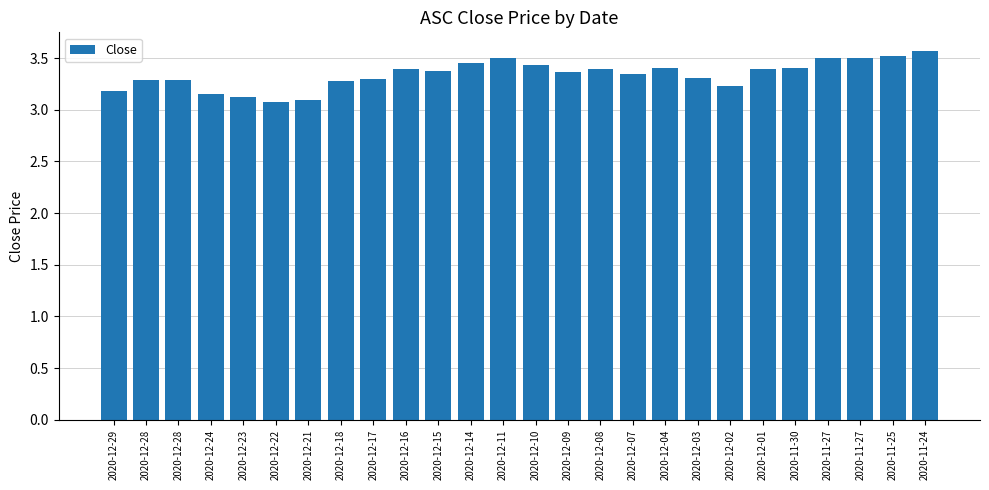

Reading right to left, extract all data points from this chart.

2020-11-24=3.6	2020-11-25=3.5	2020-11-27=3.5	2020-11-27=3.5	2020-11-30=3.4	2020-12-01=3.4	2020-12-02=3.2	2020-12-03=3.3	2020-12-04=3.4	2020-12-07=3.4	2020-12-08=3.4	2020-12-09=3.4	2020-12-10=3.4	2020-12-11=3.5	2020-12-14=3.5	2020-12-15=3.4	2020-12-16=3.4	2020-12-17=3.3	2020-12-18=3.3	2020-12-21=3.1	2020-12-22=3.1	2020-12-23=3.1	2020-12-24=3.1	2020-12-28=3.3	2020-12-28=3.3	2020-12-29=3.2